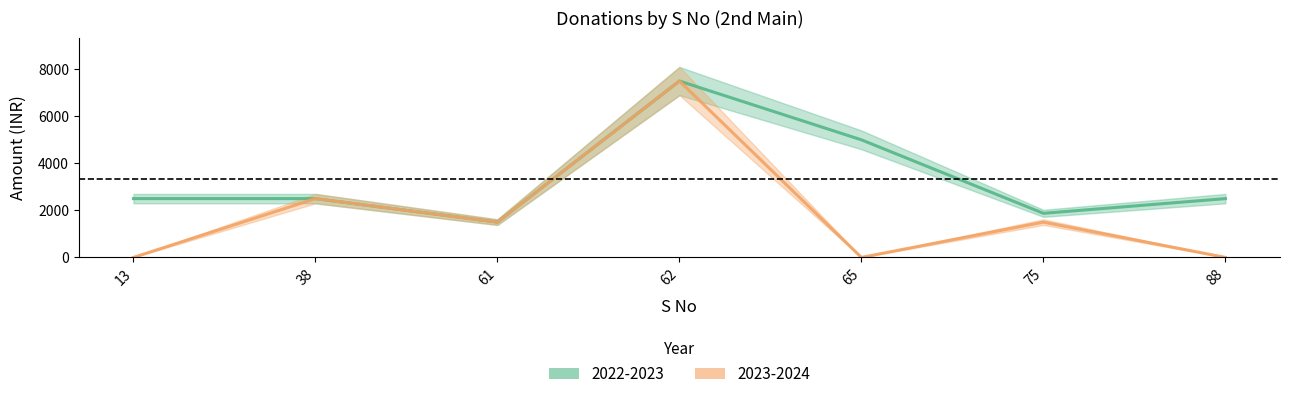

How many 2023-2024 values are between 0 and 2500?

6